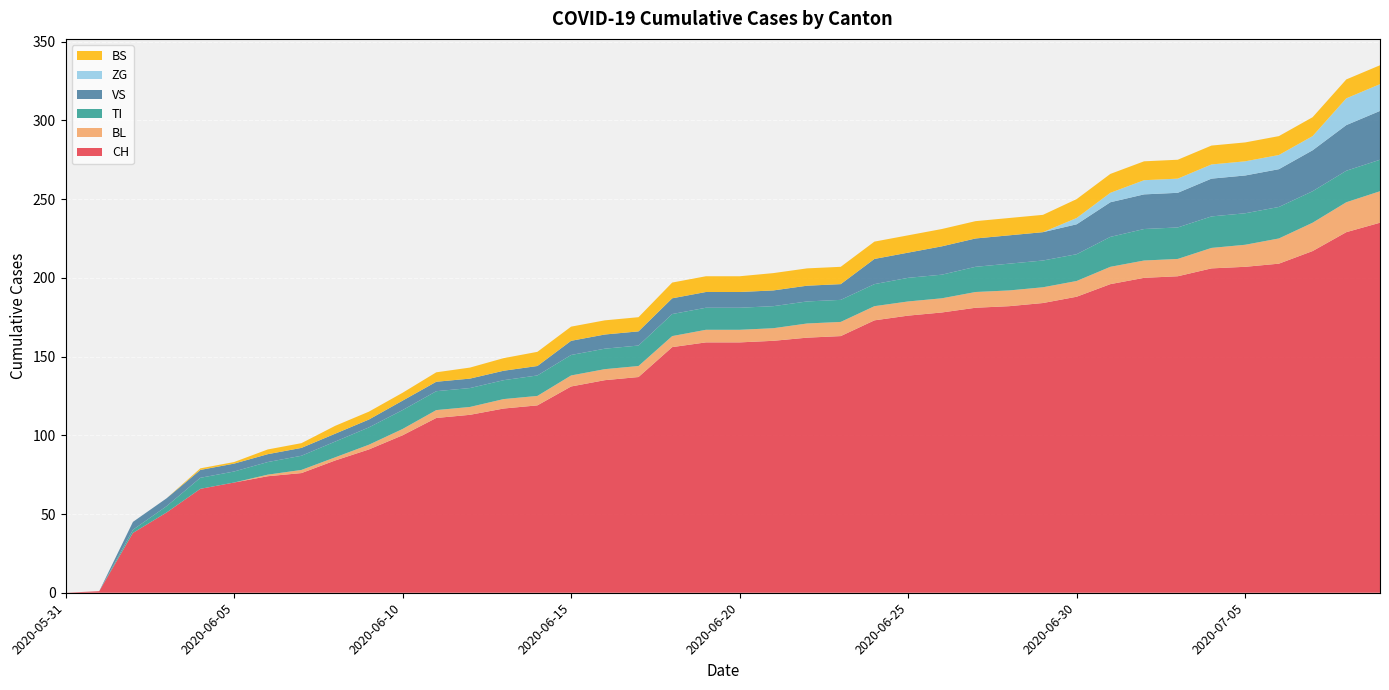

Reading left to right, what are all the values shown in this chart?

CH: 2020-05-31=0	2020-06-01=1	2020-06-02=38	2020-06-03=51	2020-06-04=66	2020-06-05=70	2020-06-06=74	2020-06-07=76	2020-06-08=84	2020-06-09=91	2020-06-10=100	2020-06-11=111	2020-06-12=113	2020-06-13=117	2020-06-14=119	2020-06-15=131	2020-06-16=135	2020-06-17=137	2020-06-18=156	2020-06-19=159	2020-06-20=159	2020-06-21=160	2020-06-22=162	2020-06-23=163	2020-06-24=173	2020-06-25=176	2020-06-26=178	2020-06-27=181	2020-06-28=182	2020-06-29=184	2020-06-30=188	2020-07-01=196	2020-07-02=200	2020-07-03=201	2020-07-04=206	2020-07-05=207	2020-07-06=209	2020-07-07=217	2020-07-08=229	2020-07-09=235
BL: 2020-05-31=0	2020-06-01=0	2020-06-02=0	2020-06-03=0	2020-06-04=0	2020-06-05=0	2020-06-06=1	2020-06-07=2	2020-06-08=2	2020-06-09=3	2020-06-10=4	2020-06-11=5	2020-06-12=5	2020-06-13=6	2020-06-14=6	2020-06-15=7	2020-06-16=7	2020-06-17=7	2020-06-18=7	2020-06-19=8	2020-06-20=8	2020-06-21=8	2020-06-22=9	2020-06-23=9	2020-06-24=9	2020-06-25=9	2020-06-26=9	2020-06-27=10	2020-06-28=10	2020-06-29=10	2020-06-30=10	2020-07-01=11	2020-07-02=11	2020-07-03=11	2020-07-04=13	2020-07-05=14	2020-07-06=16	2020-07-07=18	2020-07-08=19	2020-07-09=20
TI: 2020-05-31=0	2020-06-01=0	2020-06-02=2	2020-06-03=4	2020-06-04=7	2020-06-05=7	2020-06-06=8	2020-06-07=9	2020-06-08=10	2020-06-09=11	2020-06-10=12	2020-06-11=12	2020-06-12=12	2020-06-13=12	2020-06-14=13	2020-06-15=13	2020-06-16=13	2020-06-17=13	2020-06-18=14	2020-06-19=14	2020-06-20=14	2020-06-21=14	2020-06-22=14	2020-06-23=14	2020-06-24=14	2020-06-25=15	2020-06-26=15	2020-06-27=16	2020-06-28=17	2020-06-29=17	2020-06-30=17	2020-07-01=19	2020-07-02=20	2020-07-03=20	2020-07-04=20	2020-07-05=20	2020-07-06=20	2020-07-07=20	2020-07-08=20	2020-07-09=20
VS: 2020-05-31=0	2020-06-01=0	2020-06-02=5	2020-06-03=5	2020-06-04=5	2020-06-05=5	2020-06-06=5	2020-06-07=5	2020-06-08=5	2020-06-09=5	2020-06-10=6	2020-06-11=6	2020-06-12=6	2020-06-13=6	2020-06-14=6	2020-06-15=9	2020-06-16=9	2020-06-17=9	2020-06-18=10	2020-06-19=10	2020-06-20=10	2020-06-21=10	2020-06-22=10	2020-06-23=10	2020-06-24=16	2020-06-25=16	2020-06-26=18	2020-06-27=18	2020-06-28=18	2020-06-29=18	2020-06-30=19	2020-07-01=22	2020-07-02=22	2020-07-03=22	2020-07-04=24	2020-07-05=24	2020-07-06=24	2020-07-07=26	2020-07-08=29	2020-07-09=31
ZG: 2020-05-31=0	2020-06-01=0	2020-06-02=0	2020-06-03=0	2020-06-04=0	2020-06-05=0	2020-06-06=0	2020-06-07=0	2020-06-08=0	2020-06-09=0	2020-06-10=0	2020-06-11=0	2020-06-12=0	2020-06-13=0	2020-06-14=0	2020-06-15=0	2020-06-16=0	2020-06-17=0	2020-06-18=0	2020-06-19=0	2020-06-20=0	2020-06-21=0	2020-06-22=0	2020-06-23=0	2020-06-24=0	2020-06-25=0	2020-06-26=0	2020-06-27=0	2020-06-28=0	2020-06-29=0	2020-06-30=4	2020-07-01=6	2020-07-02=9	2020-07-03=9	2020-07-04=9	2020-07-05=9	2020-07-06=9	2020-07-07=9	2020-07-08=17	2020-07-09=17
BS: 2020-05-31=0	2020-06-01=0	2020-06-02=0	2020-06-03=0	2020-06-04=1	2020-06-05=1	2020-06-06=3	2020-06-07=3	2020-06-08=5	2020-06-09=5	2020-06-10=5	2020-06-11=6	2020-06-12=7	2020-06-13=8	2020-06-14=9	2020-06-15=9	2020-06-16=9	2020-06-17=9	2020-06-18=10	2020-06-19=10	2020-06-20=10	2020-06-21=11	2020-06-22=11	2020-06-23=11	2020-06-24=11	2020-06-25=11	2020-06-26=11	2020-06-27=11	2020-06-28=11	2020-06-29=11	2020-06-30=12	2020-07-01=12	2020-07-02=12	2020-07-03=12	2020-07-04=12	2020-07-05=12	2020-07-06=12	2020-07-07=12	2020-07-08=12	2020-07-09=12